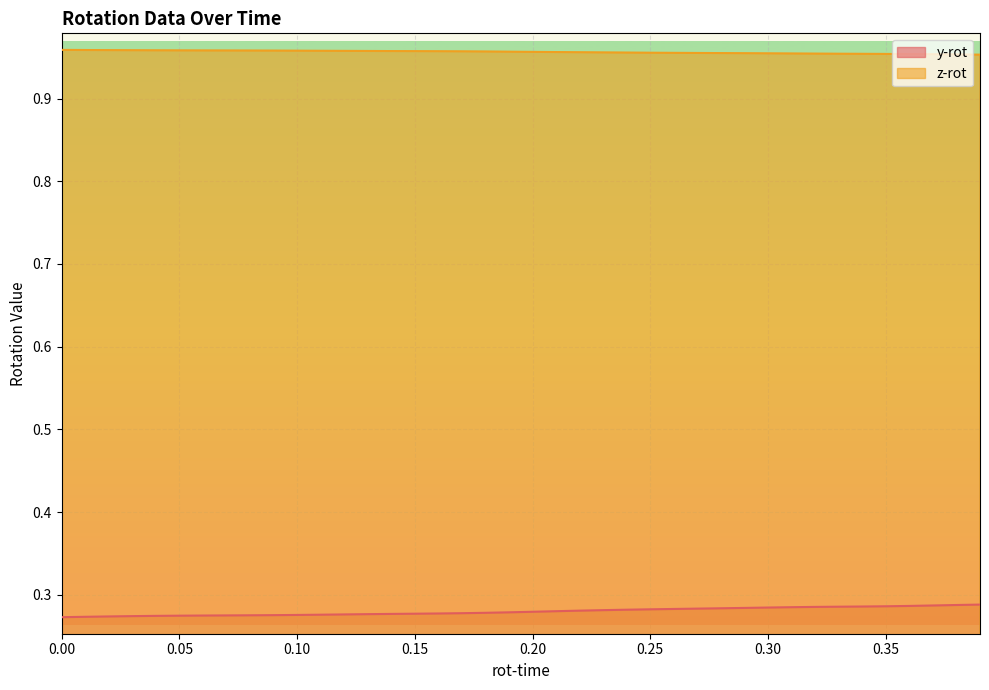

How many y-rot values are between 0 and 1?

40